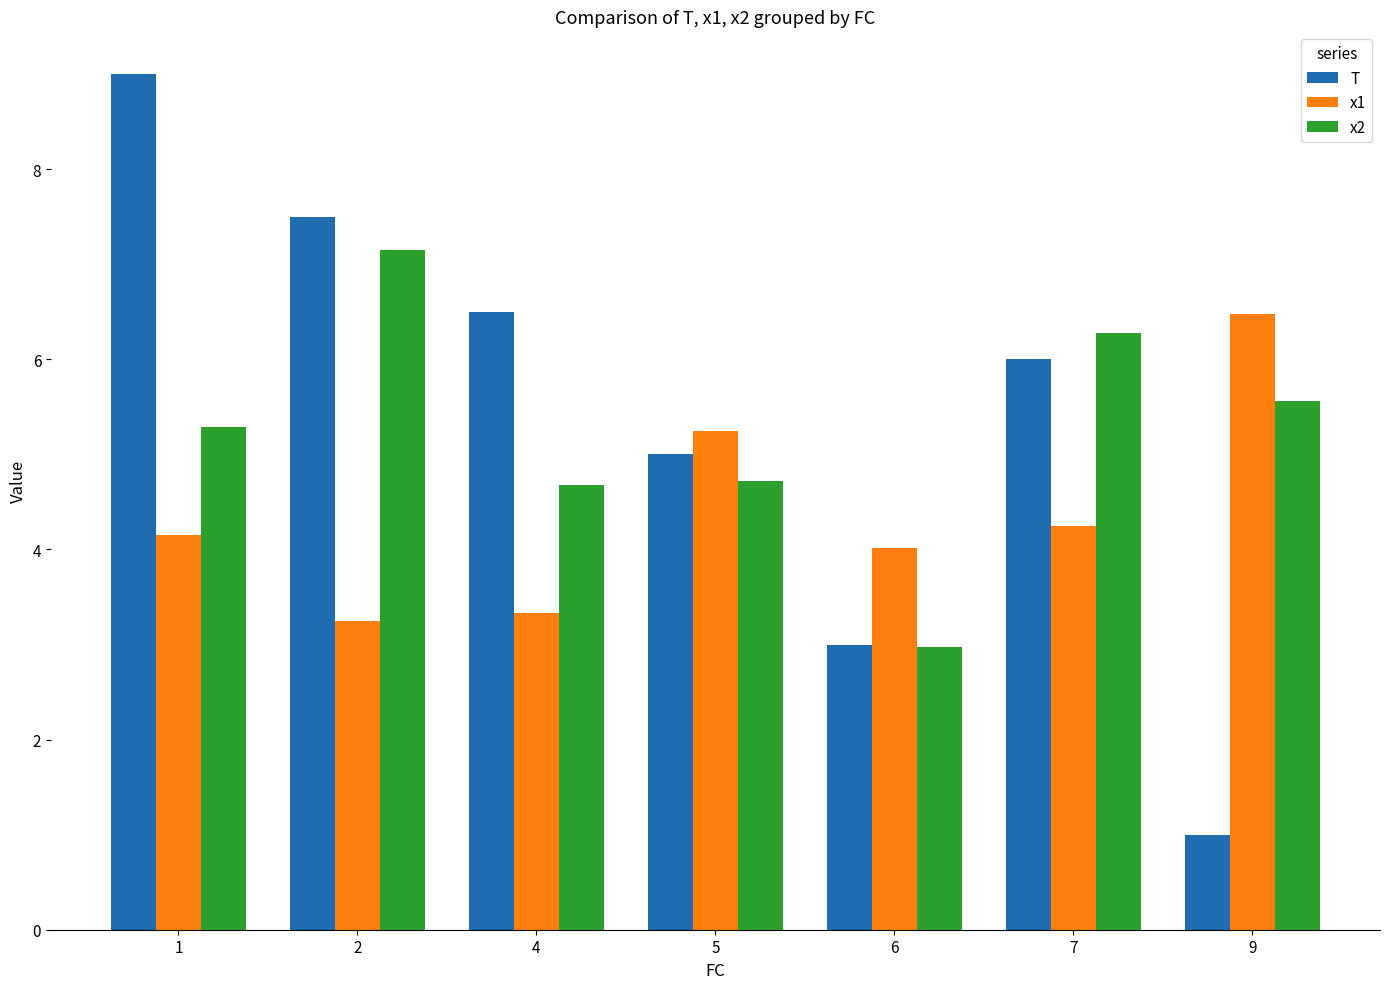

True or false: x2 has a value of 9.1 at 7.

False